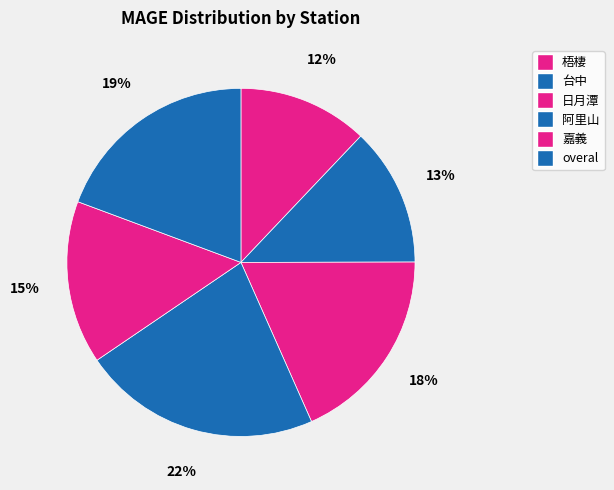

Approximately how many times larger is the value at 台中 compared to 阿里山?

0.6